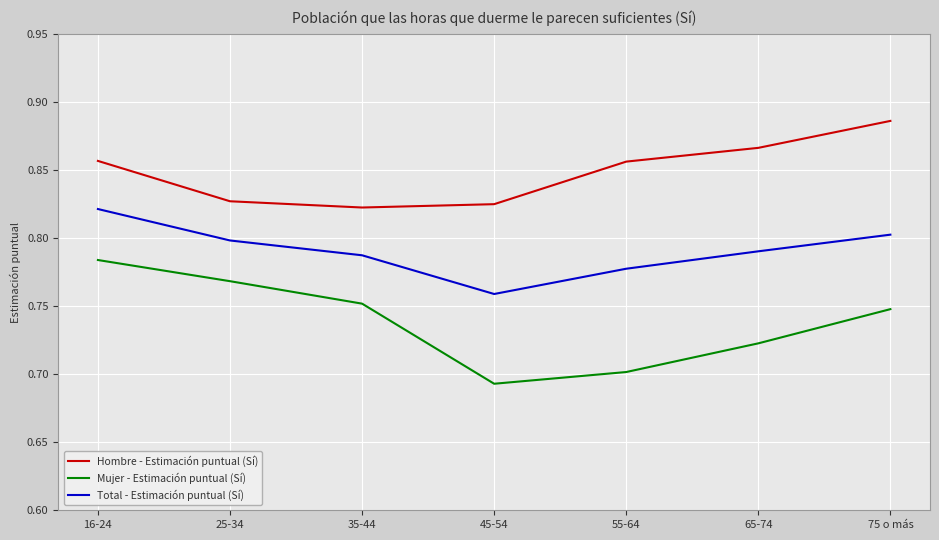

What position from the right is 16-24?

7